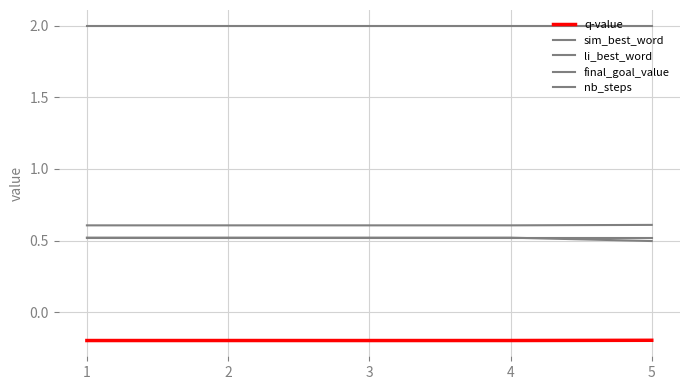

Where is the first local minimum for q-value?

3